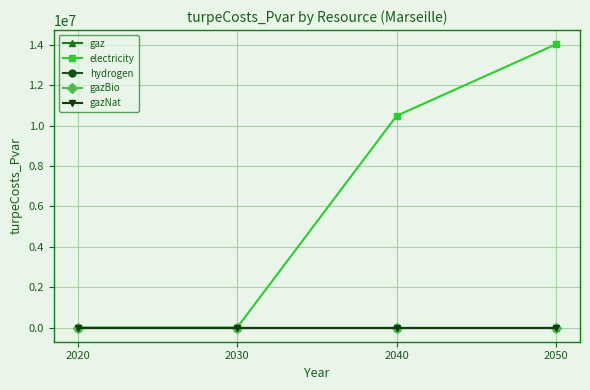

List the series in order of their peak value, lowest first.

gaz, hydrogen, gazBio, gazNat, electricity